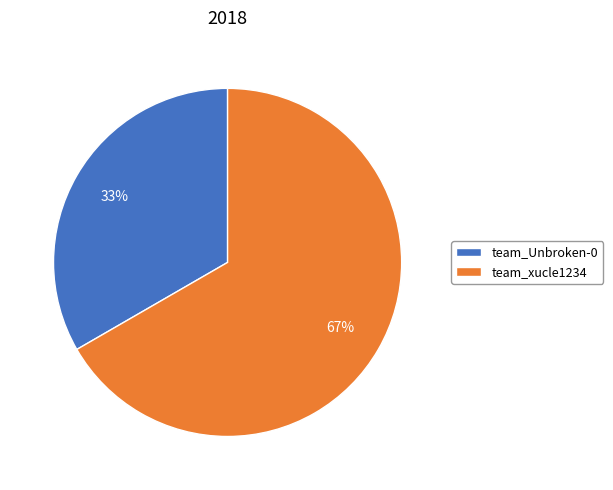

Is there any slice that represents more than half of the pie?

Yes